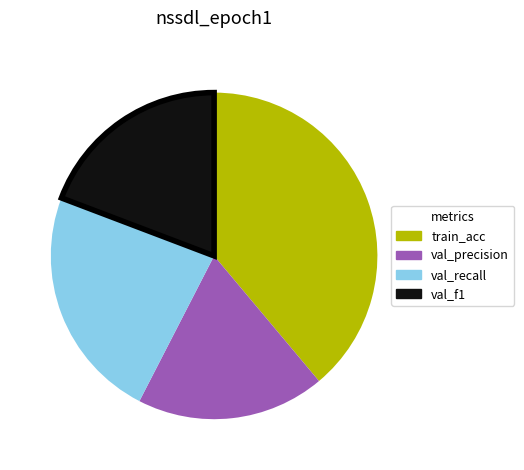

Is there any slice that represents more than half of the pie?

No